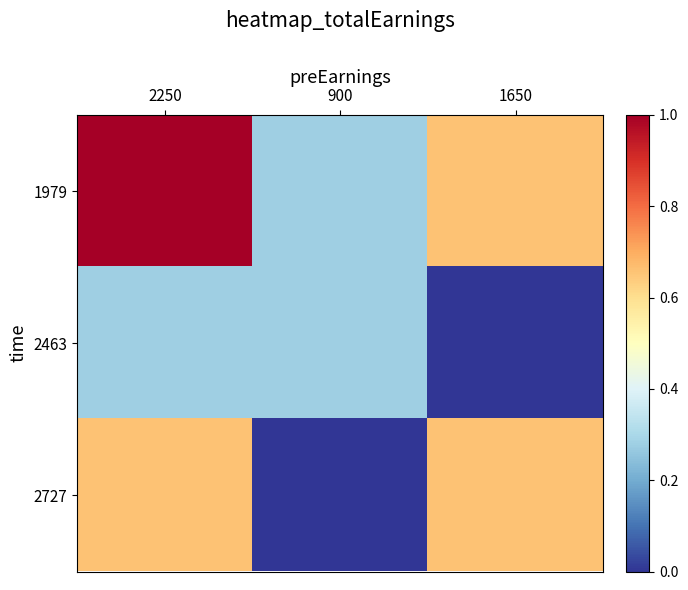

What is the greatest value displayed?

1.0